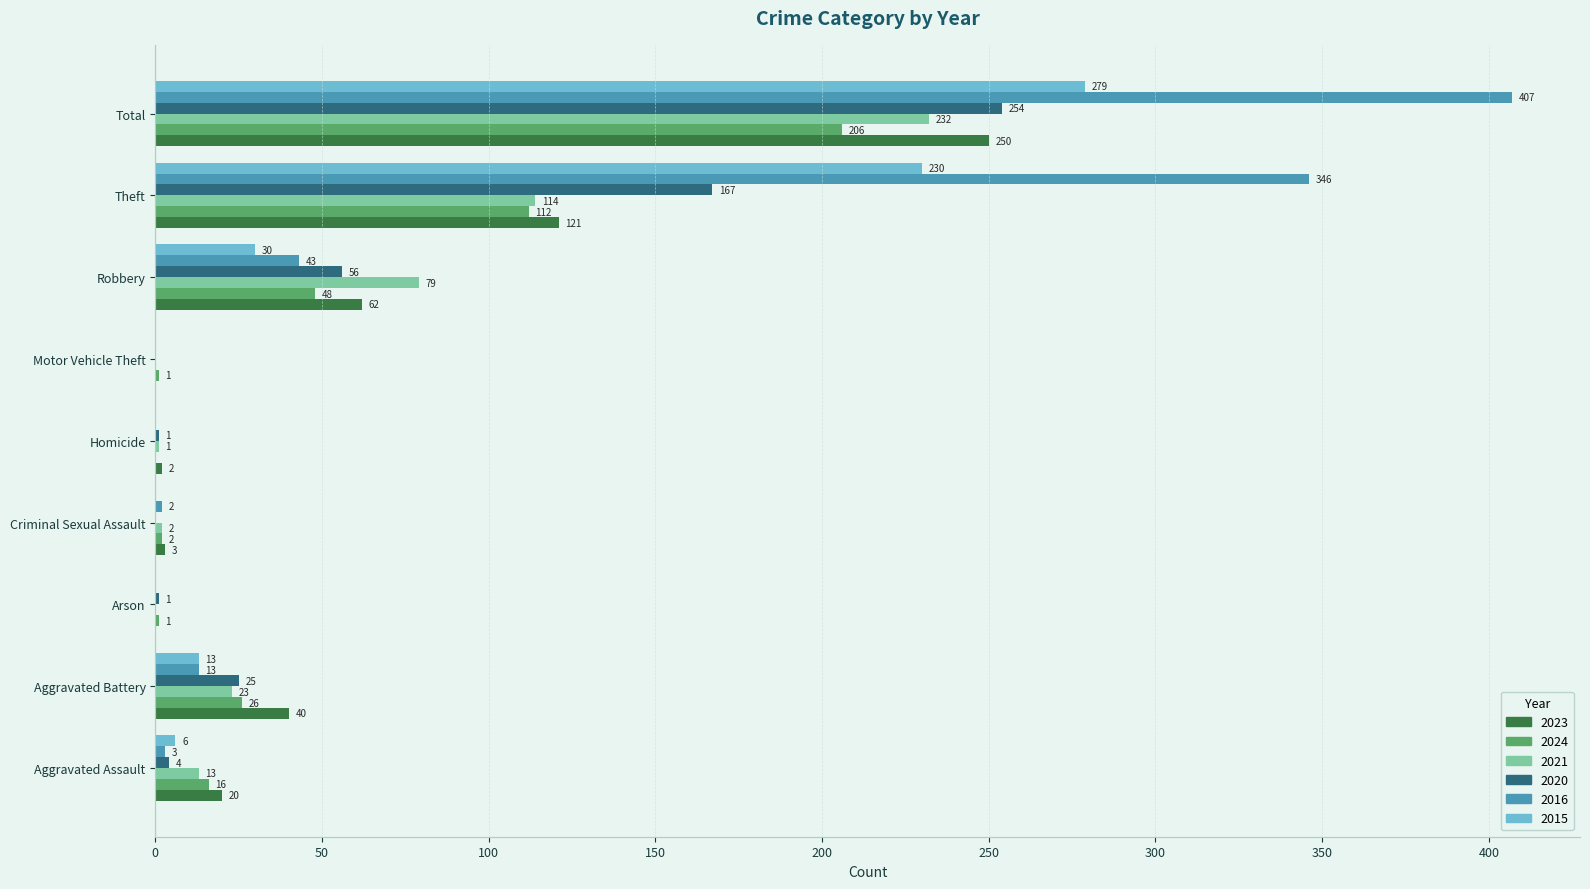

At which category does the chart reach its peak across all series?

Total